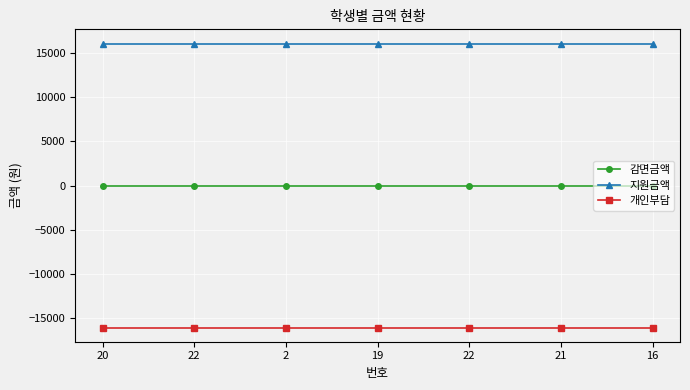

At which category is the sum across all series the highest?

20